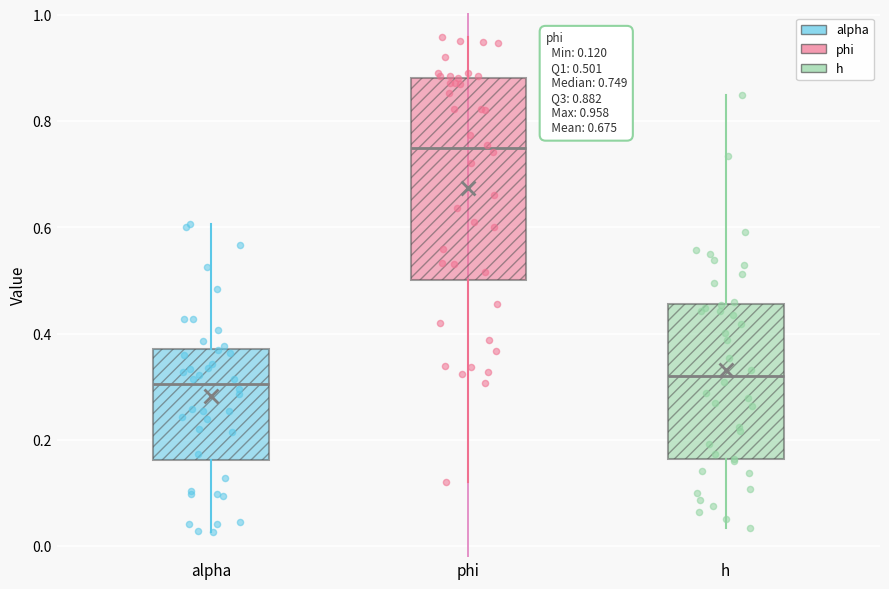

Which box's median line is the highest?

phi